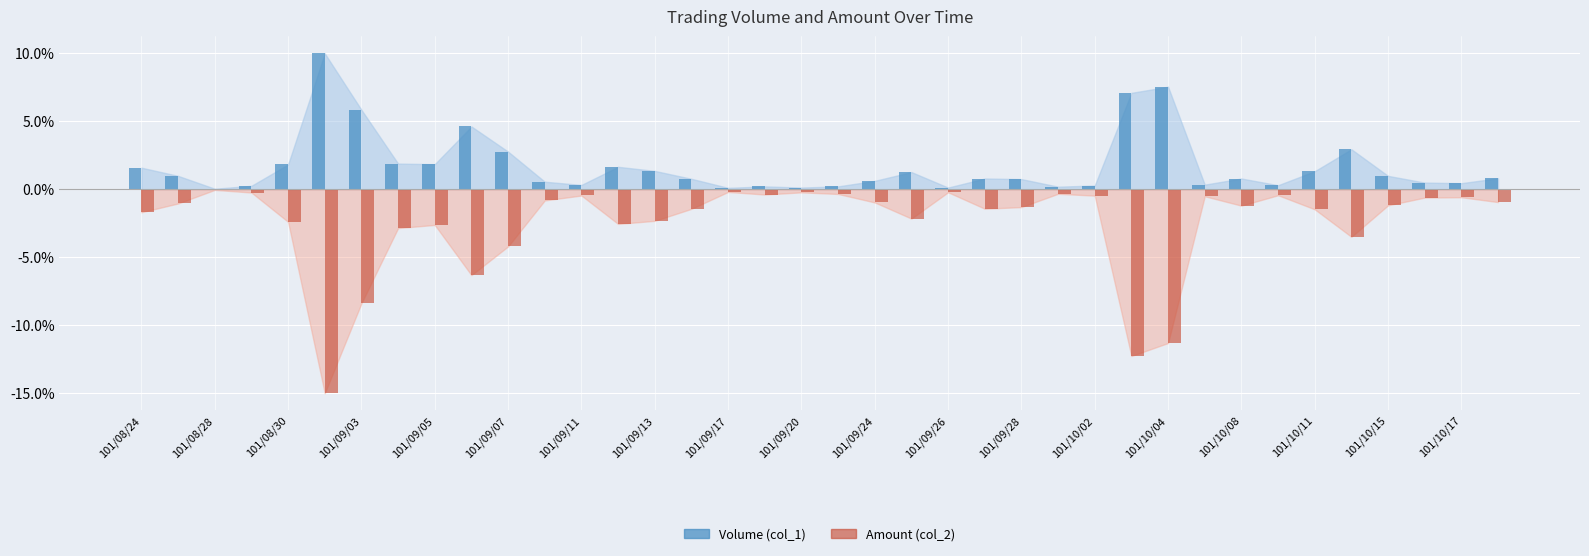

Reading right to left, extract all data points from this chart.

Volume (col_1): 101/10/18=0.8	101/10/17=0.5	101/10/16=0.5	101/10/15=1.0	101/10/12=2.9	101/10/11=1.3	101/10/09=0.3	101/10/08=0.8	101/10/05=0.3	101/10/04=7.5	101/10/03=7.1	101/10/02=0.3	101/10/01=0.2	101/09/28=0.8	101/09/27=0.8	101/09/26=0.1	101/09/25=1.3	101/09/24=0.6	101/09/21=0.2	101/09/20=0.1	101/09/19=0.2	101/09/17=0.1	101/09/14=0.8	101/09/13=1.4	101/09/12=1.7	101/09/11=0.3	101/09/10=0.6	101/09/07=2.8	101/09/06=4.6	101/09/05=1.8	101/09/04=1.9	101/09/03=5.8	101/08/31=10.0	101/08/30=1.8	101/08/29=0.3	101/08/28=0.0	101/08/27=1.0	101/08/24=1.6
Amount (col_2): 101/10/18=-0.9	101/10/17=-0.6	101/10/16=-0.6	101/10/15=-1.2	101/10/12=-3.5	101/10/11=-1.5	101/10/09=-0.4	101/10/08=-1.2	101/10/05=-0.5	101/10/04=-11.3	101/10/03=-12.3	101/10/02=-0.5	101/10/01=-0.3	101/09/28=-1.3	101/09/27=-1.4	101/09/26=-0.2	101/09/25=-2.2	101/09/24=-1.0	101/09/21=-0.3	101/09/20=-0.2	101/09/19=-0.4	101/09/17=-0.2	101/09/14=-1.4	101/09/13=-2.3	101/09/12=-2.5	101/09/11=-0.5	101/09/10=-0.8	101/09/07=-4.2	101/09/06=-6.3	101/09/05=-2.6	101/09/04=-2.8	101/09/03=-8.4	101/08/31=-15.0	101/08/30=-2.4	101/08/29=-0.2	101/08/28=-0.0	101/08/27=-1.0	101/08/24=-1.7